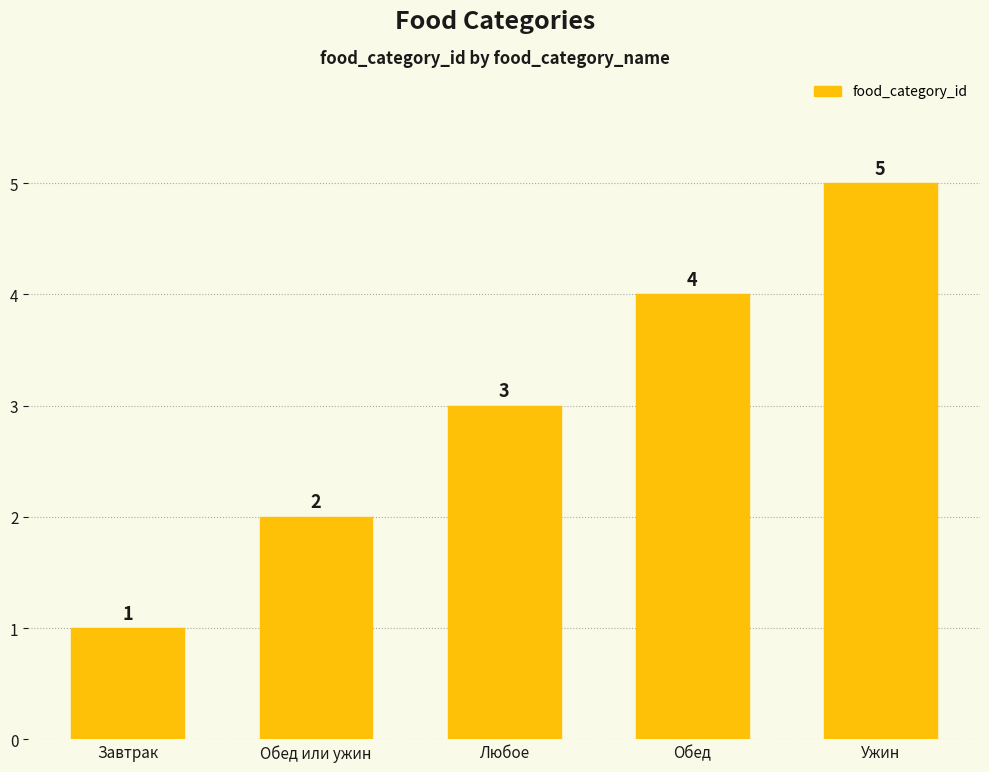

Which category has the highest value across all series?

Ужин